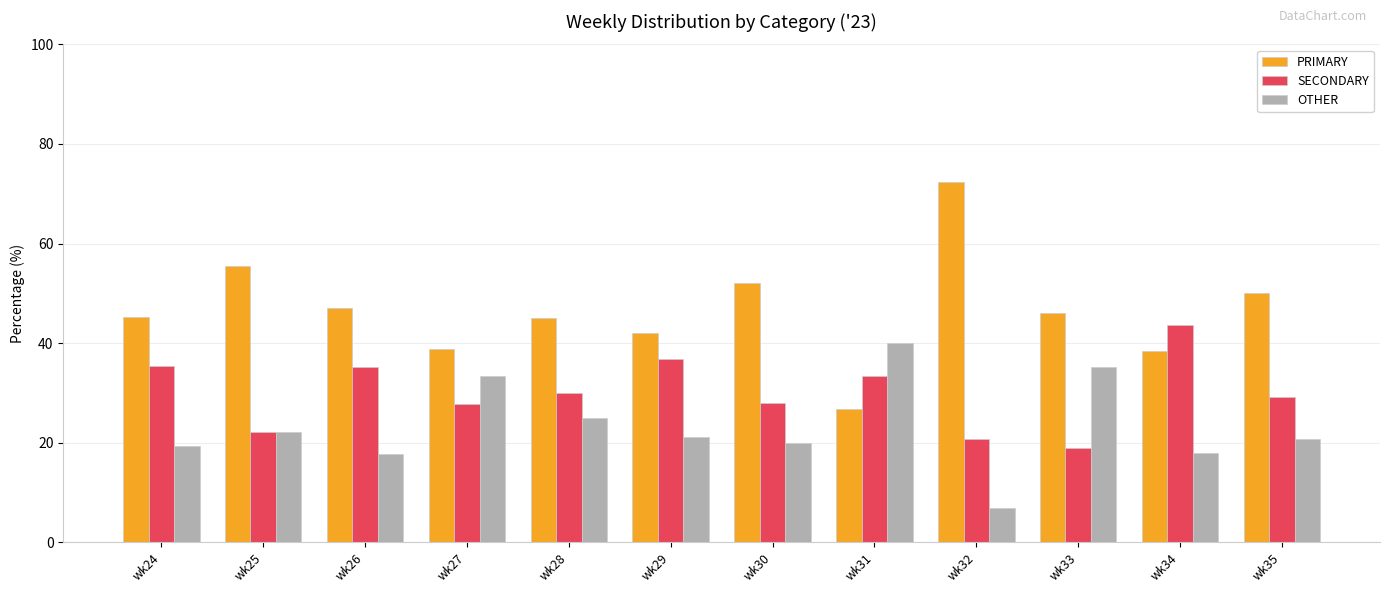

At wk32, list the series in order from largest to smallest.

PRIMARY, SECONDARY, OTHER